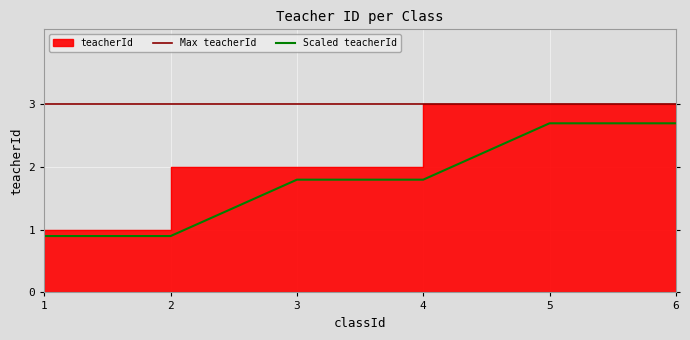

At which label is the value closest to 2?

3